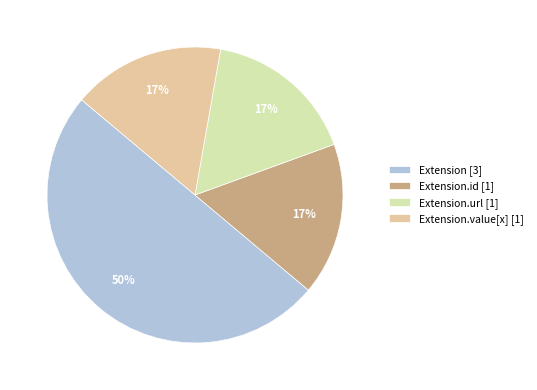

To the nearest percent, what is the average slice percentage?

25%